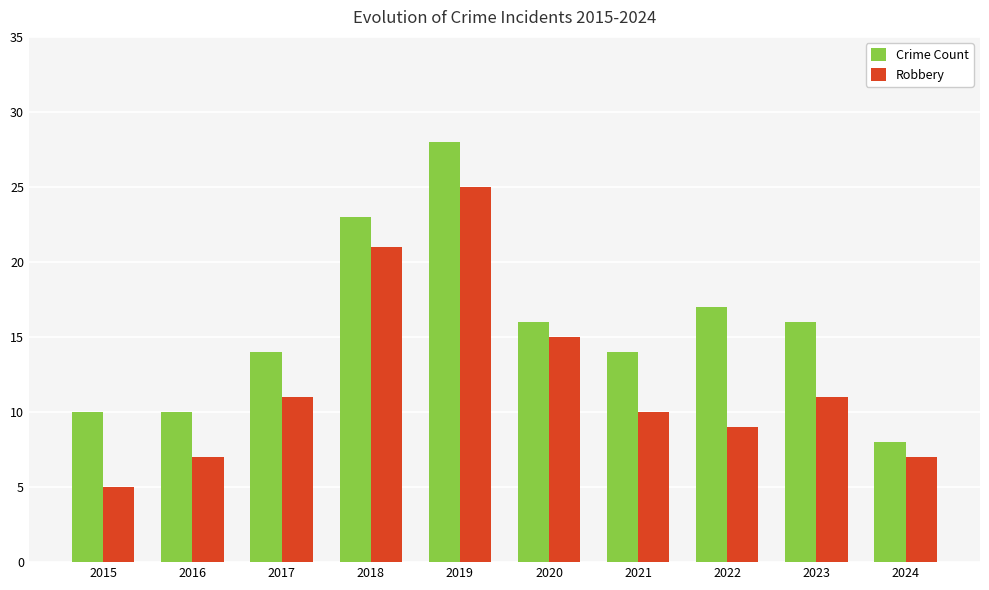

At which category does the chart reach its peak across all series?

2019